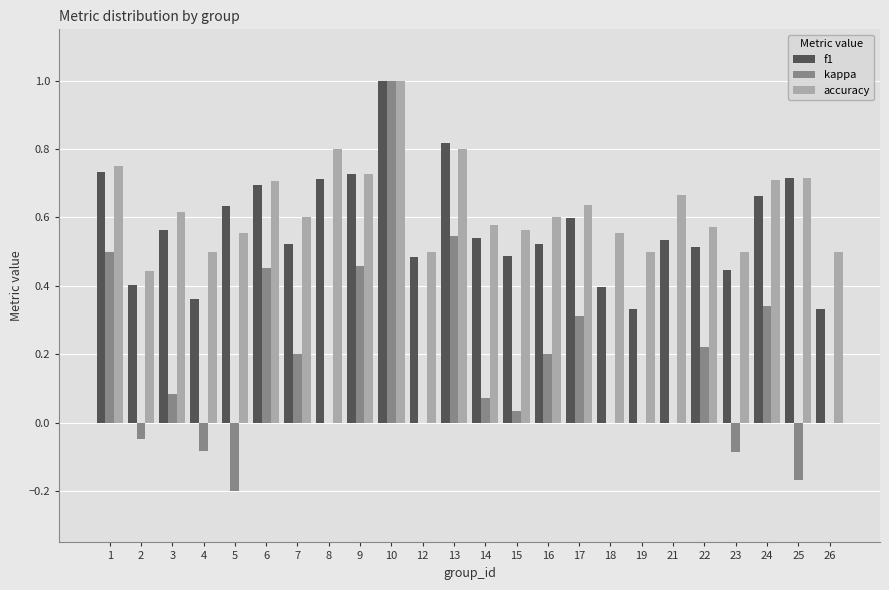

Where does the kappa series first go above 0?

1